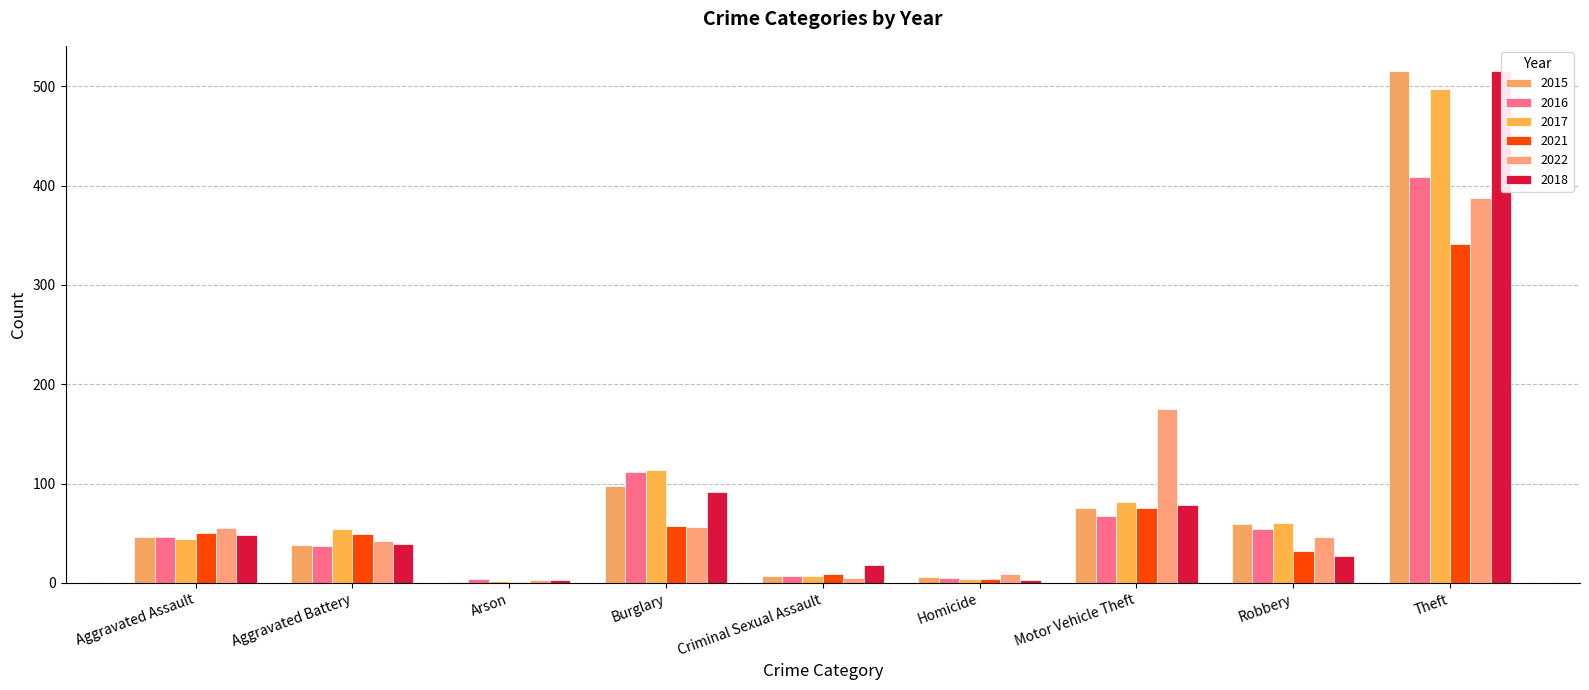

Rank the categories by 2015 value from lowest to highest.

Arson, Homicide, Criminal Sexual Assault, Aggravated Battery, Aggravated Assault, Robbery, Motor Vehicle Theft, Burglary, Theft